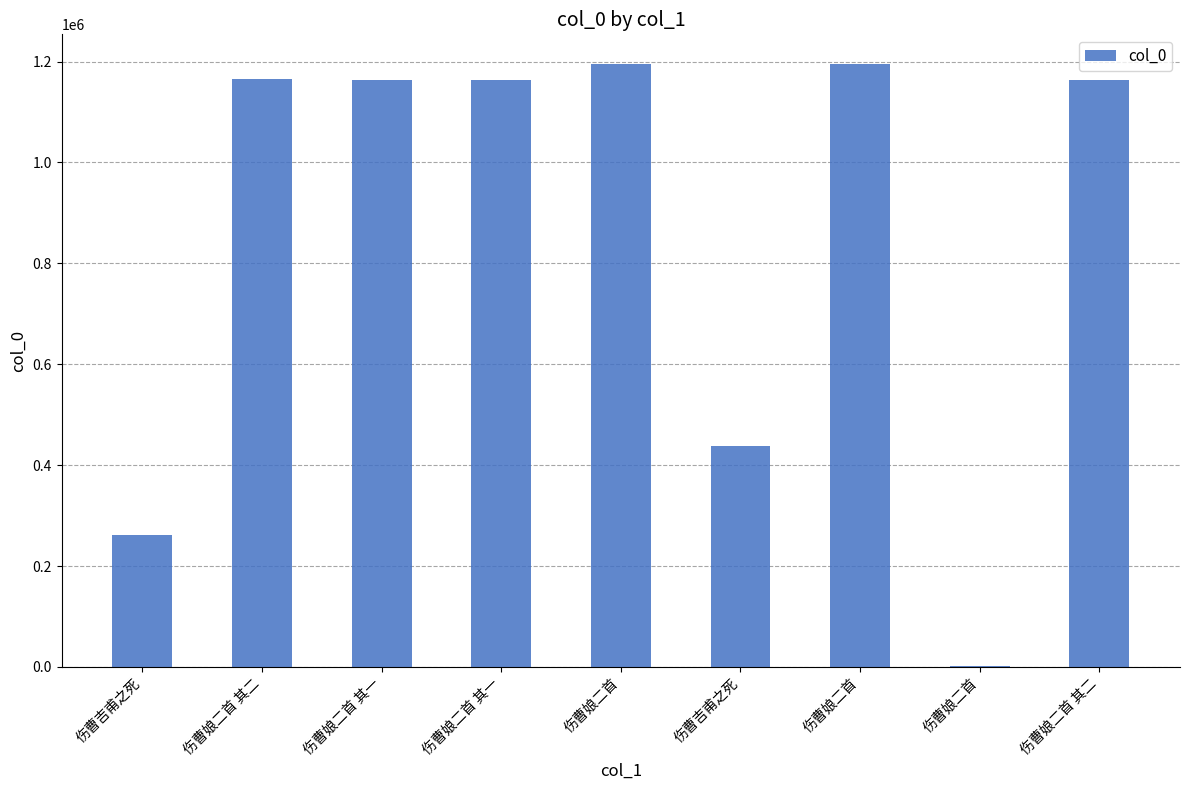

List the labels in order of value, smallest first.

伤曹娘二首, 伤曹吉甫之死, 伤曹吉甫之死, 伤曹娘二首 其一, 伤曹娘二首 其一, 伤曹娘二首 其二, 伤曹娘二首 其二, 伤曹娘二首, 伤曹娘二首